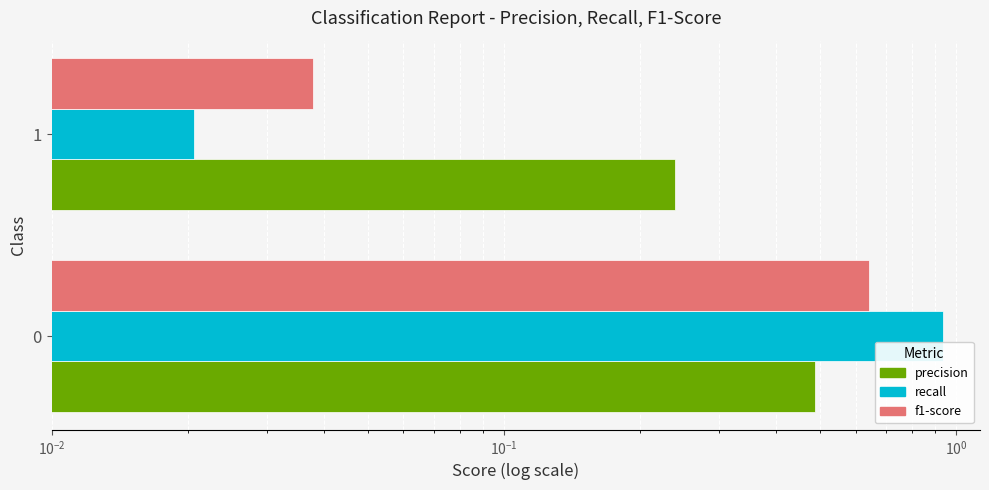

Reading left to right, extract all data points from this chart.

precision: 0.5	0.2
recall: 0.9	0.0
f1-score: 0.6	0.0